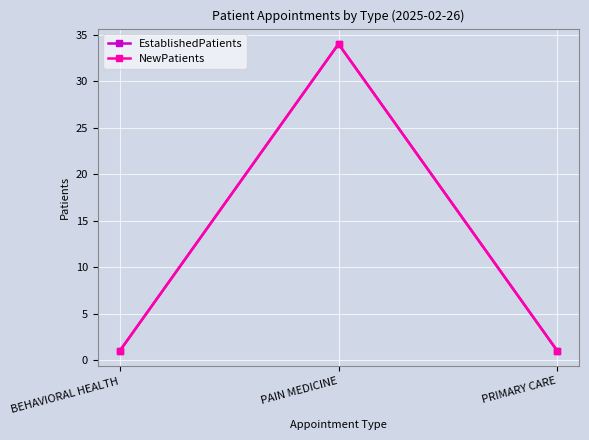

At which label does EstablishedPatients reach its peak?

PAIN MEDICINE